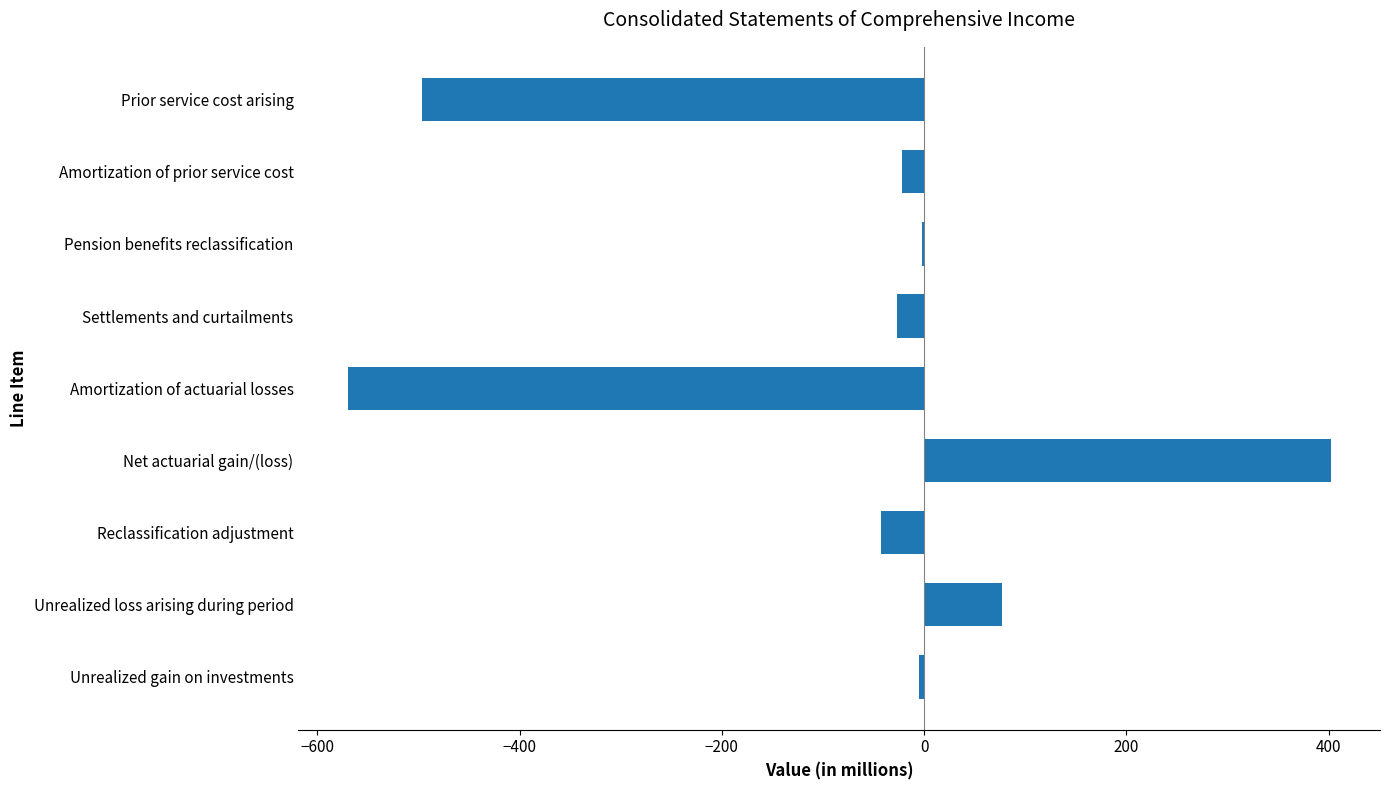

At which label is the value closest to -84?

Reclassification adjustment